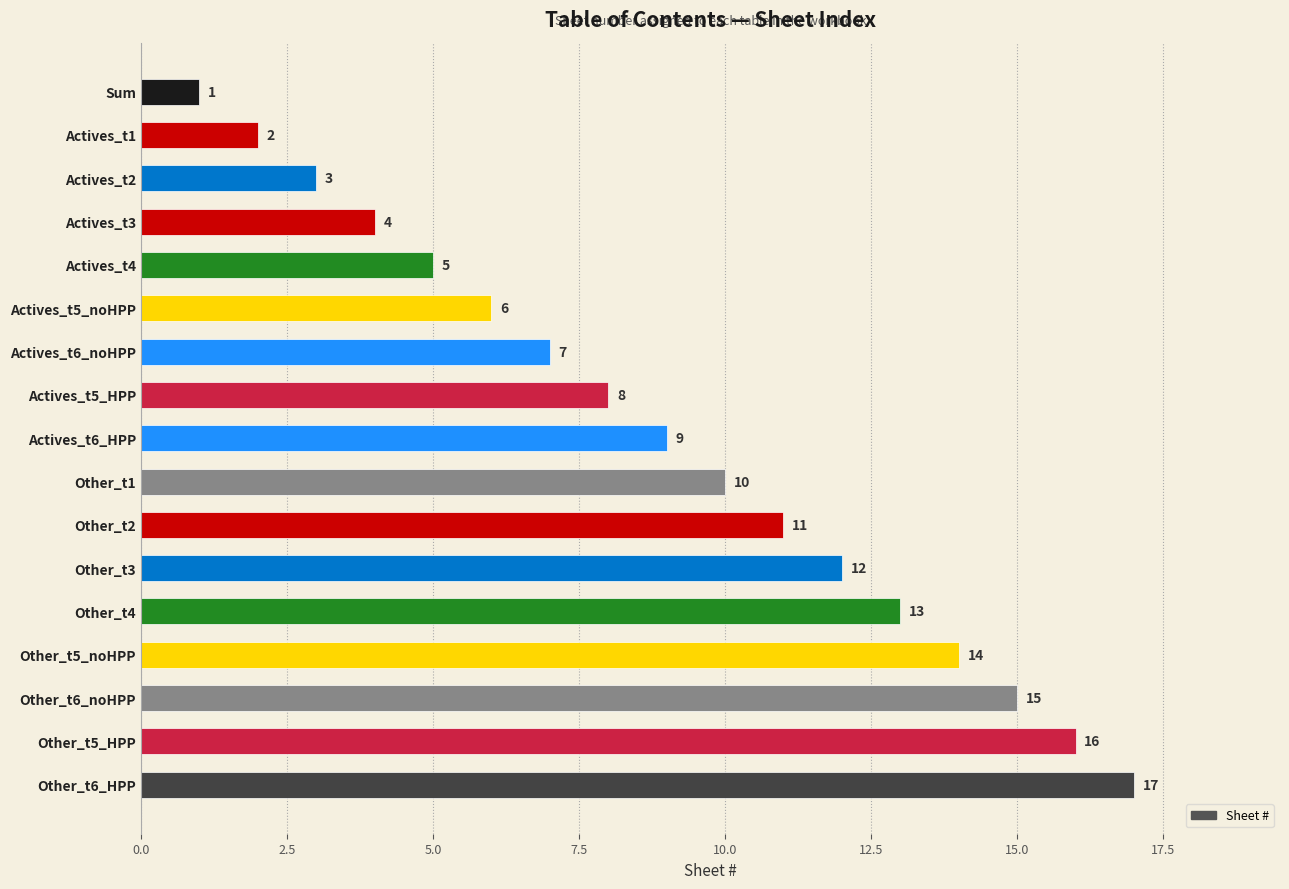

What is the greatest value displayed?

17